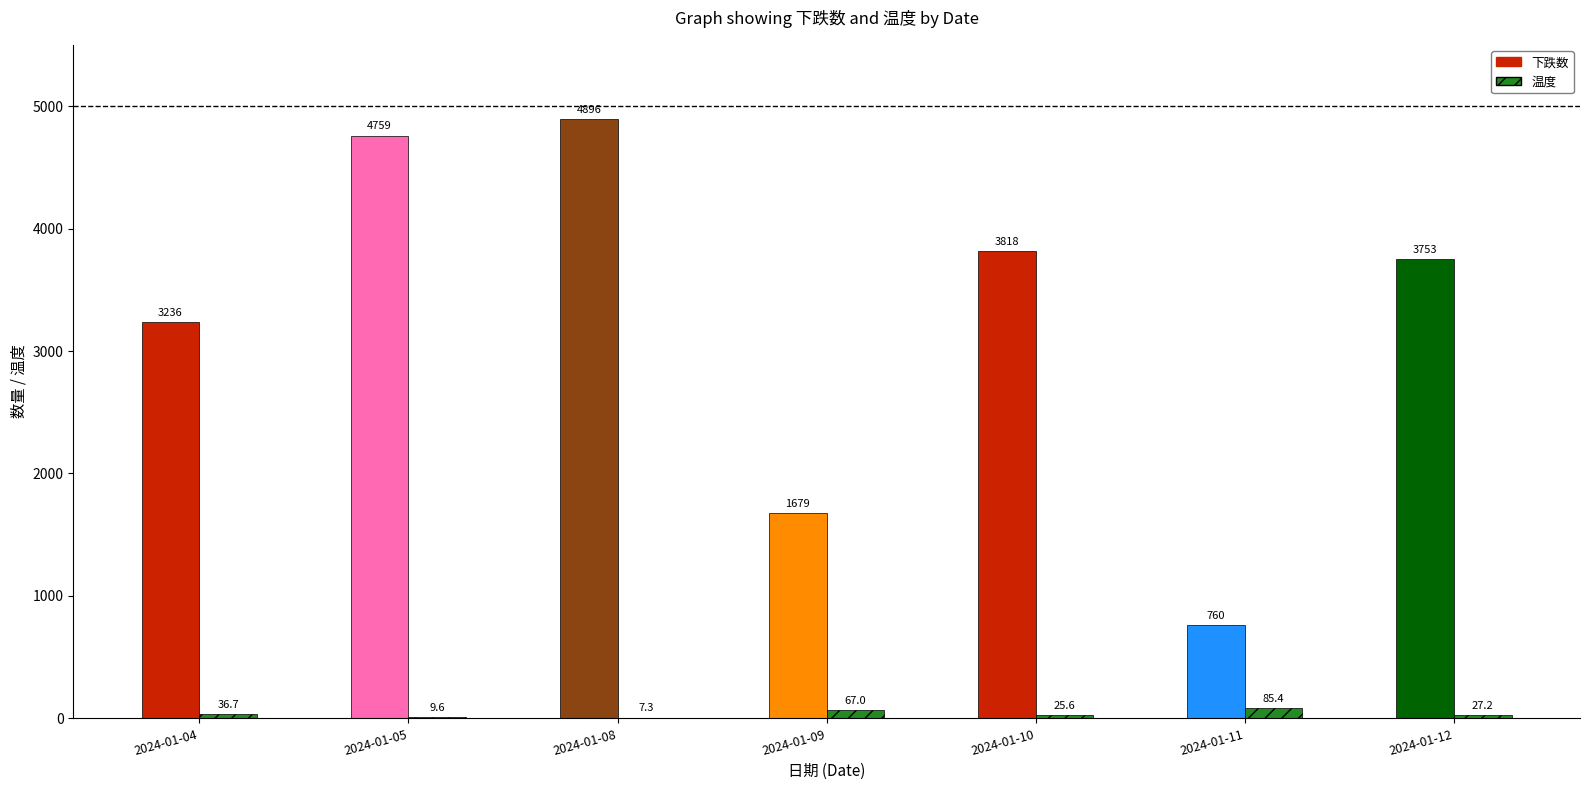

What is the sum of the 下跌数 values at 2024-01-04 and 2024-01-10?

7054.0